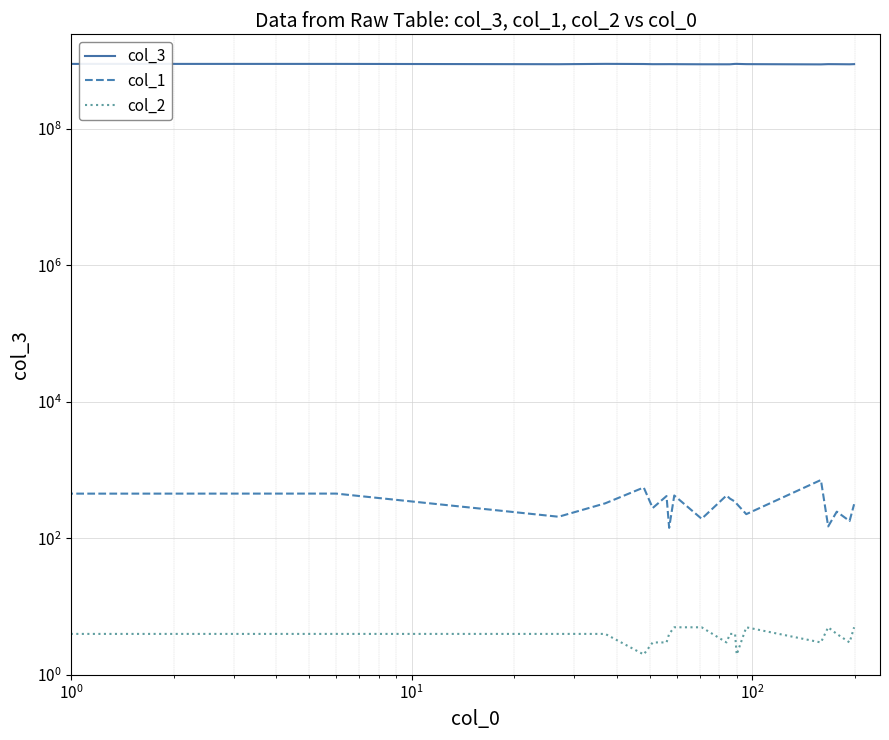

True or false: col_2 and col_3 cross at least once.

False